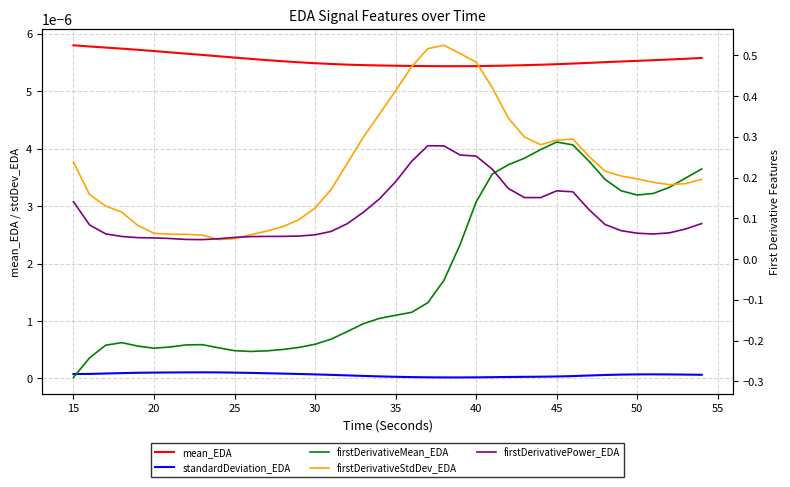

True or false: mean_EDA has more than 0 interior local peaks.

False